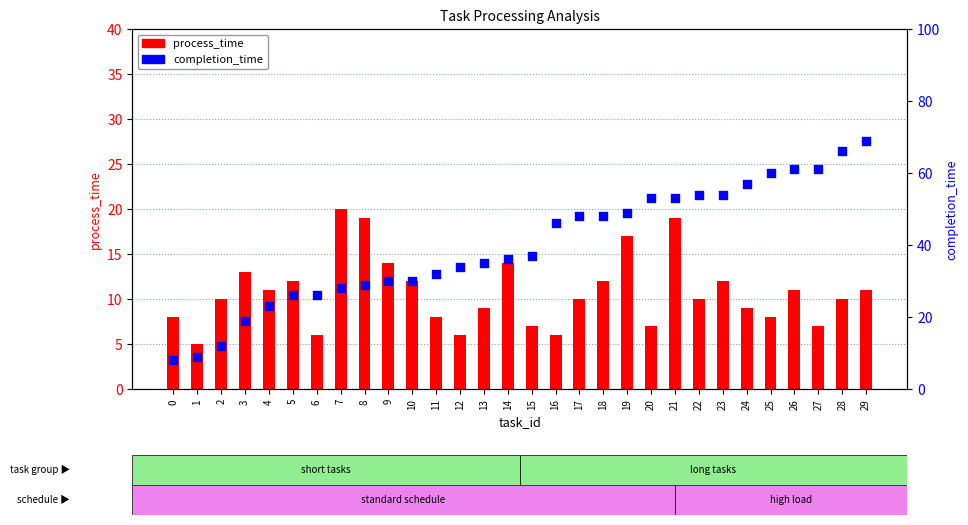

Which series has the widest spread of Y values?

completion_time